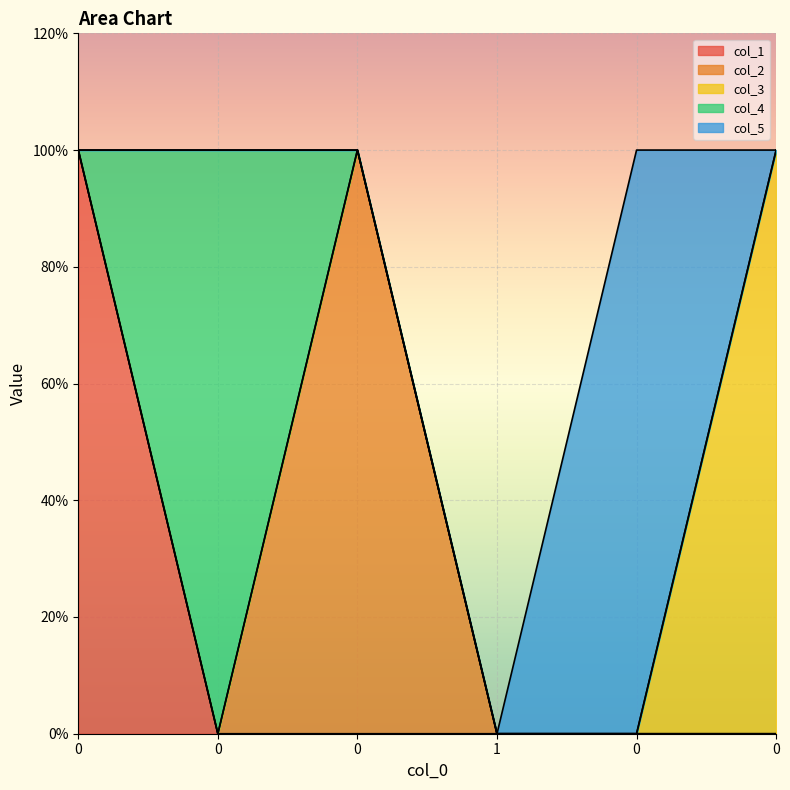

True or false: col_3 has a value of 0 at 0.

True